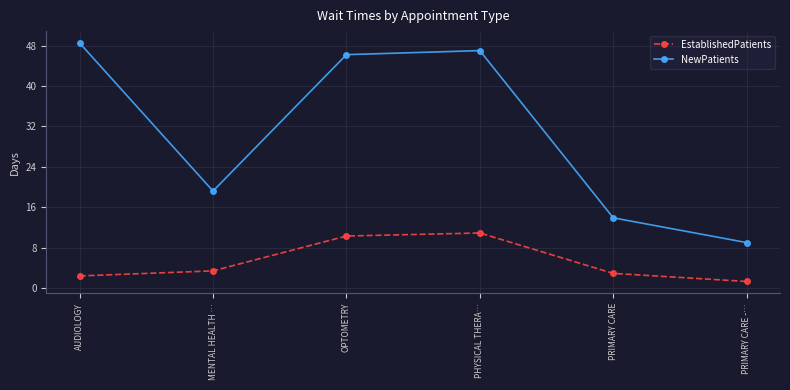

What is the sum of the EstablishedPatients values at PRIMARY CARE and AUDIOLOGY?

5.3